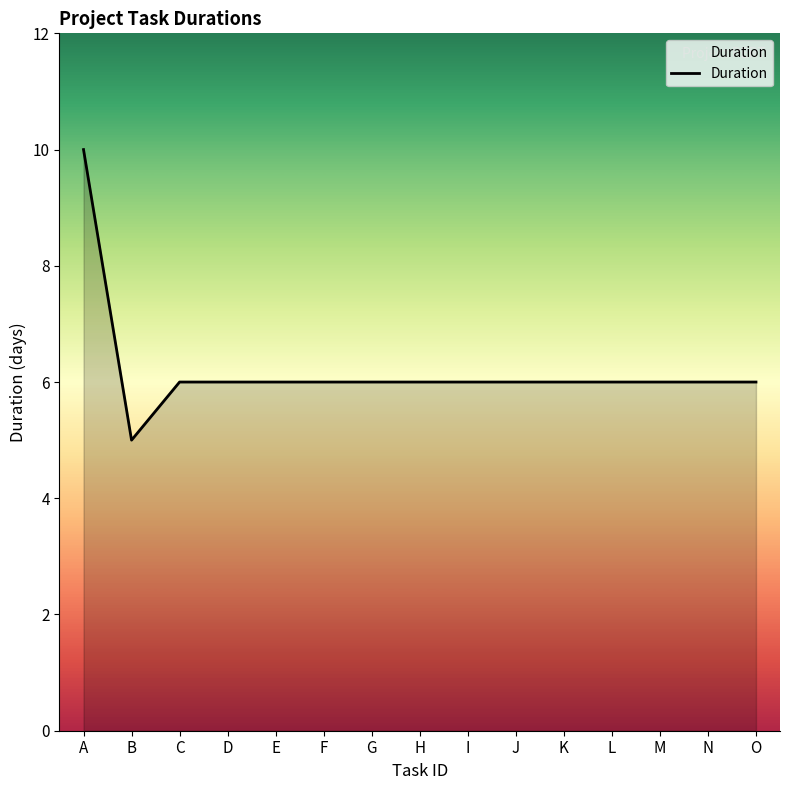

How many distinct data groups are displayed?

1